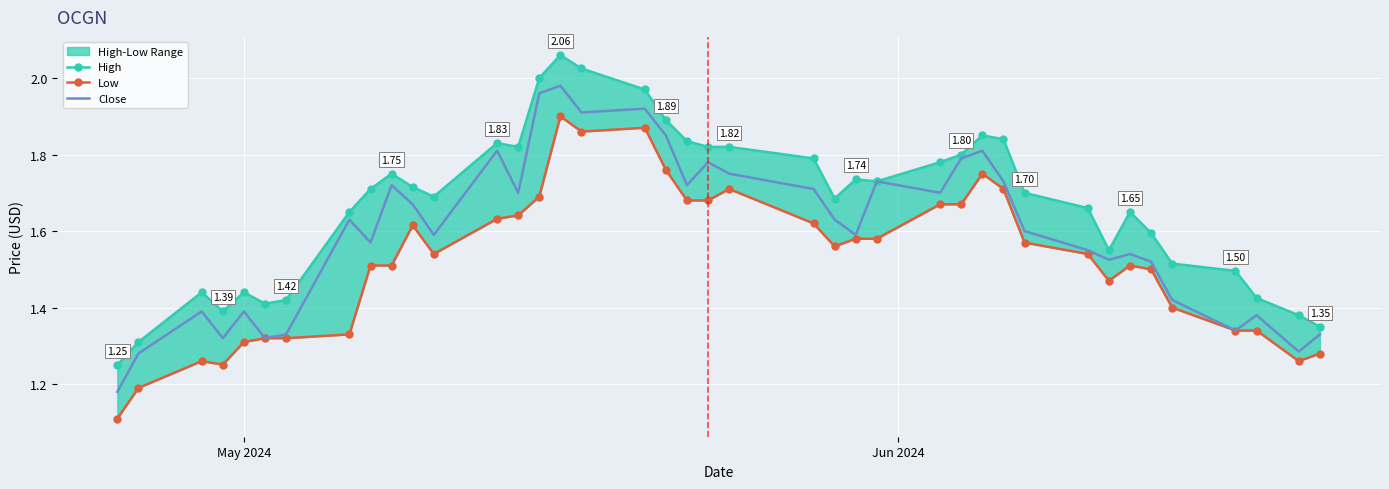

True or false: High and Close intersect in this chart.

False